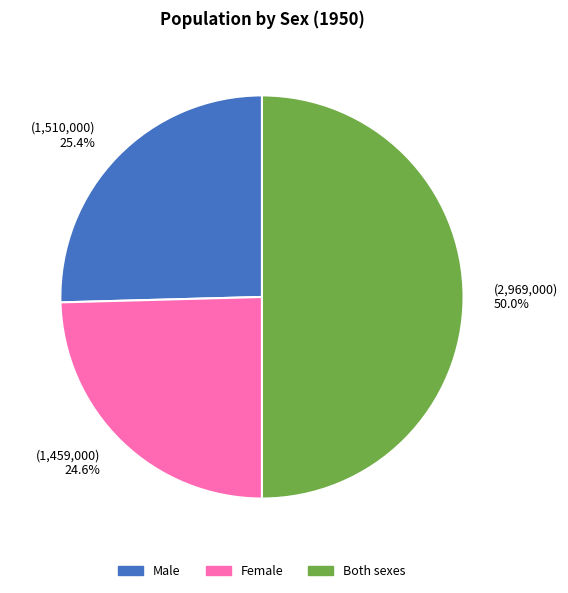

What is the largest slice in the pie chart?

(2,969,000) 50.0%